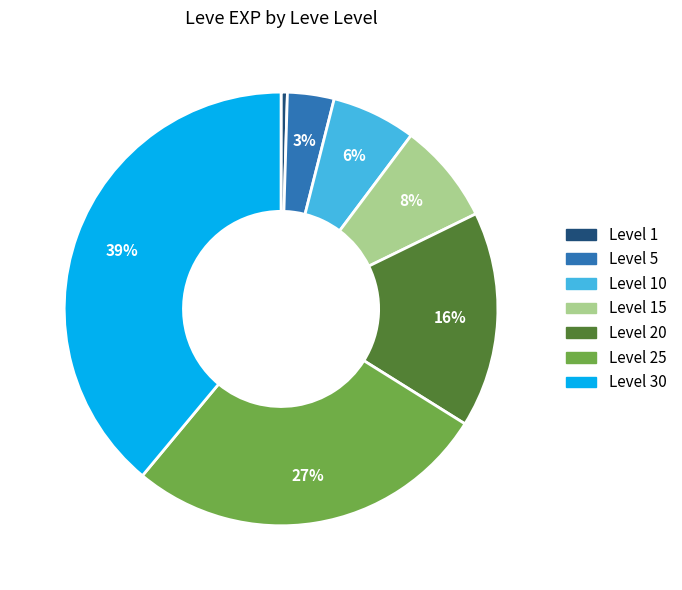

To the nearest percent, what is the average slice percentage?

14%